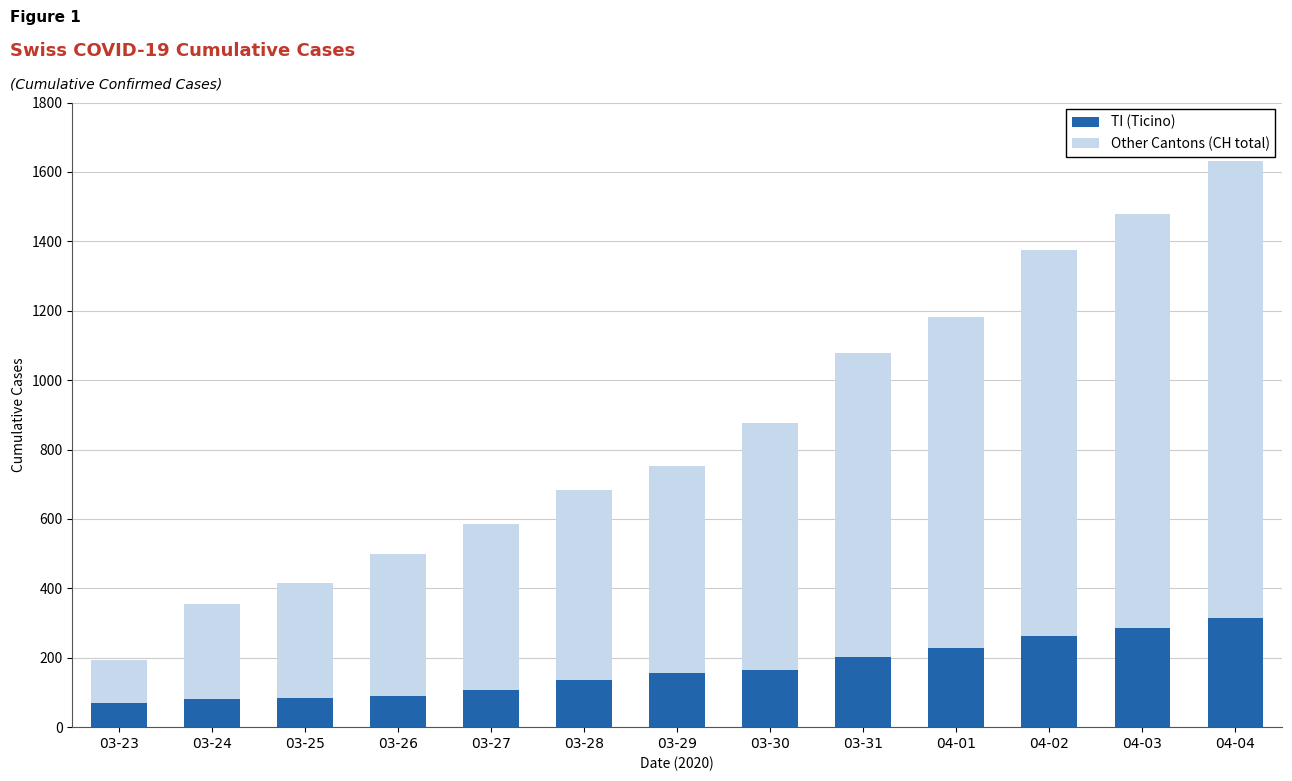

At which category is the sum across all series the highest?

04-04